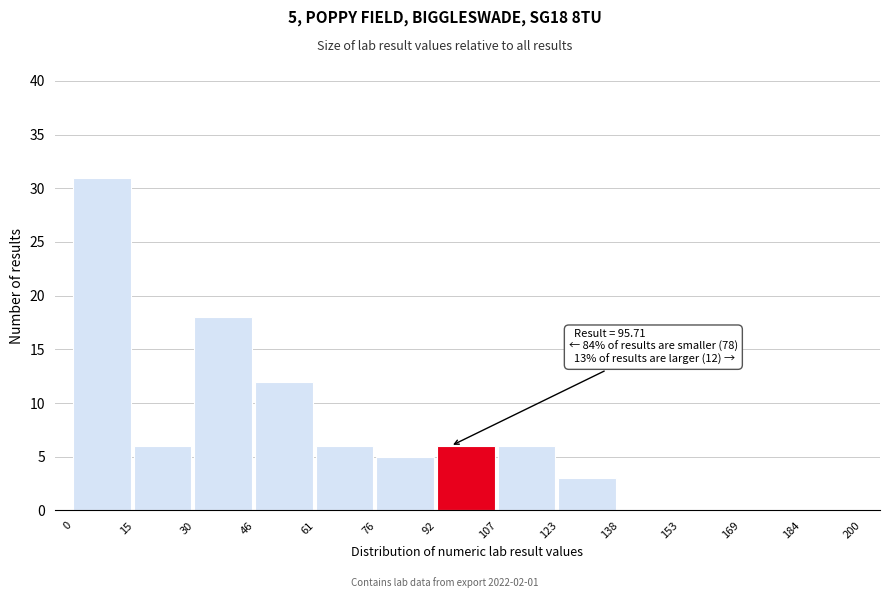

Which range on the x-axis has the tallest bar?

0 to 15